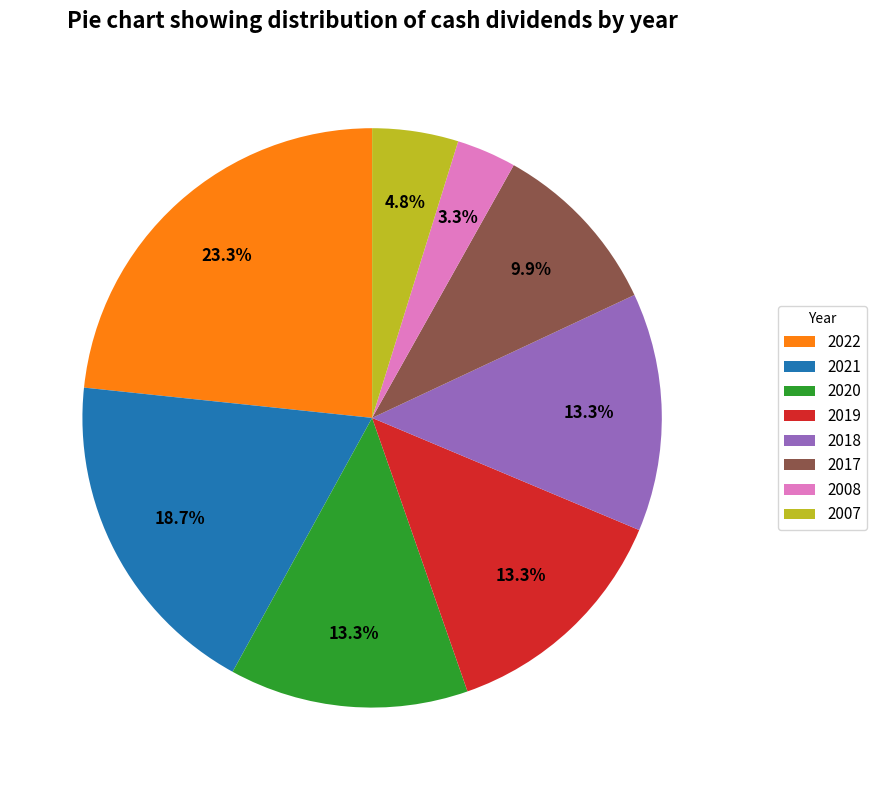

What percentage is the 2019 slice, to the nearest percent?

13%